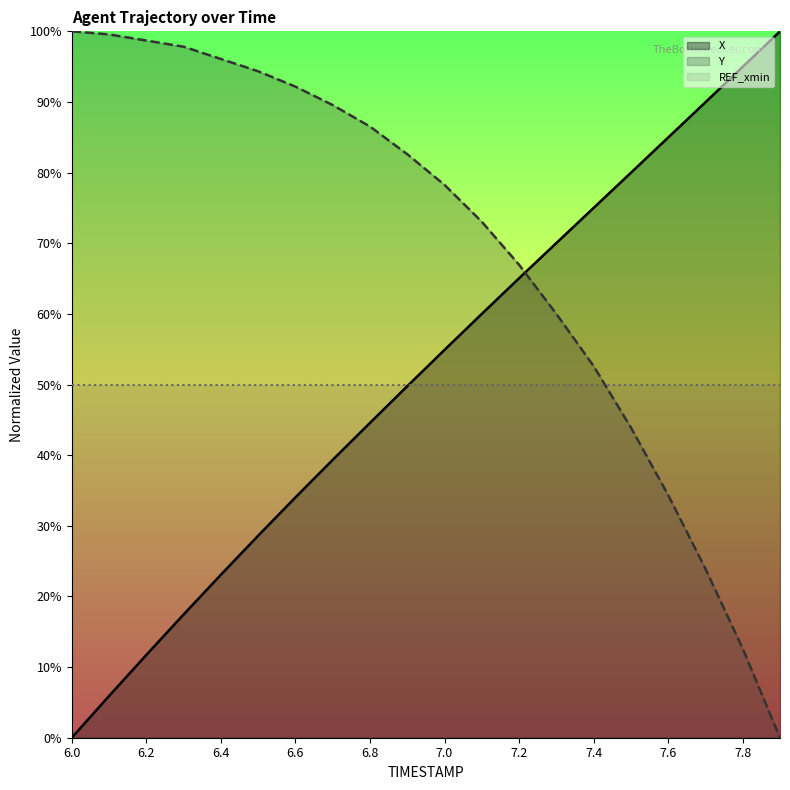

Reading right to left, extract all data points from this chart.

X: 100.0	95.0	90.0	85.0	80.0	75.0	70.0	65.0	60.0	54.9	49.8	44.6	39.3	34.0	28.6	23.1	17.4	11.7	5.9	0.0
Y: 0.0	12.6	23.9	34.3	43.9	52.6	60.0	67.0	73.0	78.3	82.6	86.5	89.6	92.2	94.3	96.1	97.8	98.7	99.6	100.0